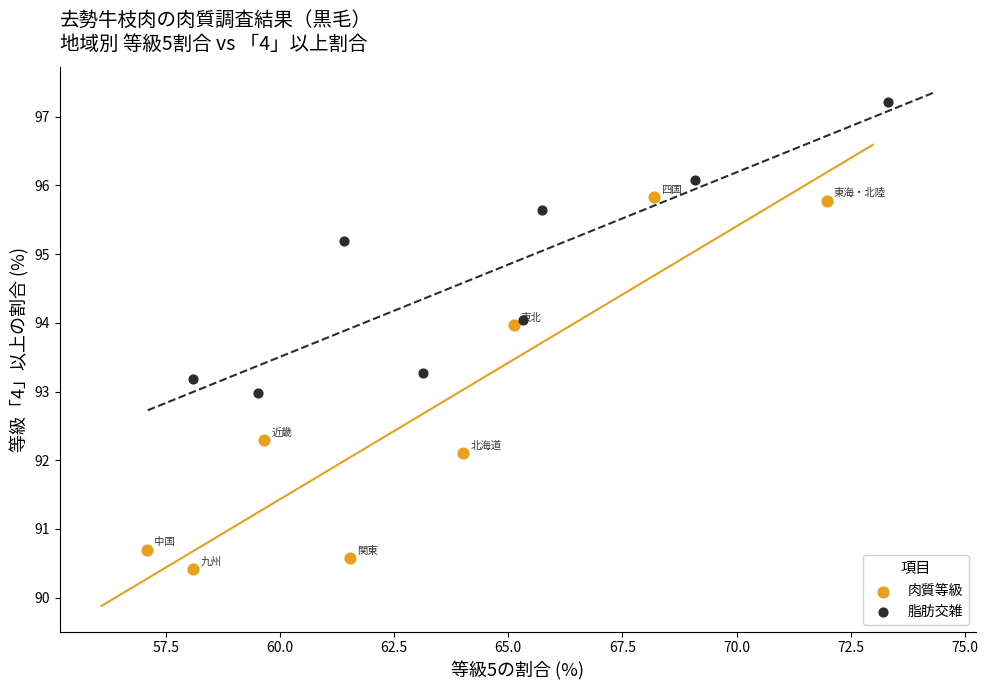

Which series has the widest spread of Y values?

肉質等級